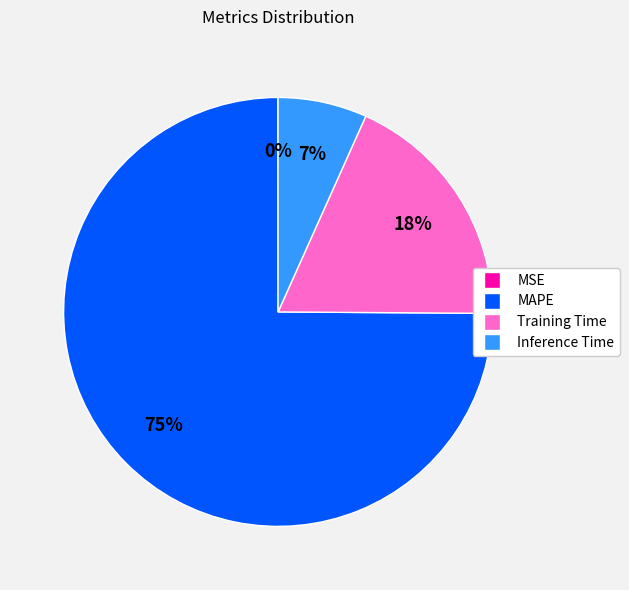

True or false: Training Time accounts for 9% of the total.

False